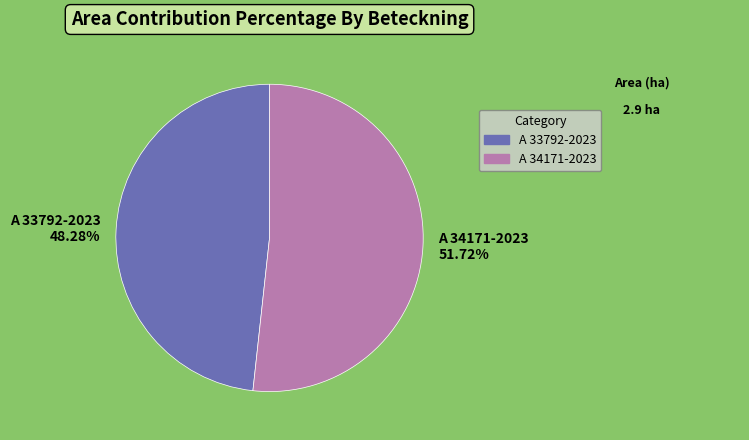

Does A 34171-2023 account for over 50% of the chart?

Yes